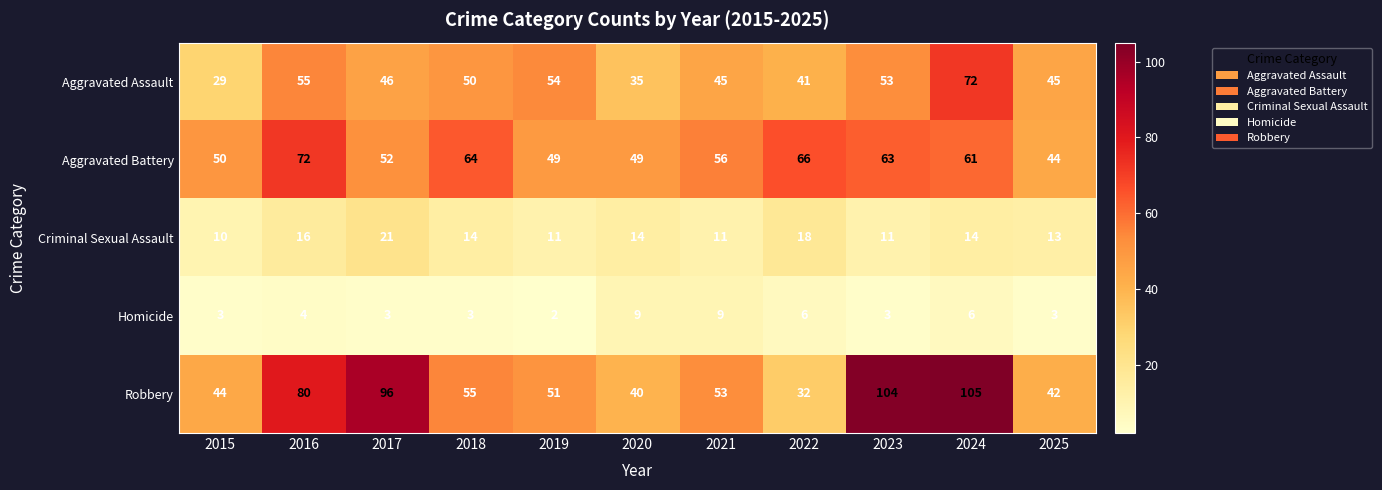

At which label does Aggravated Battery reach its minimum?

2025